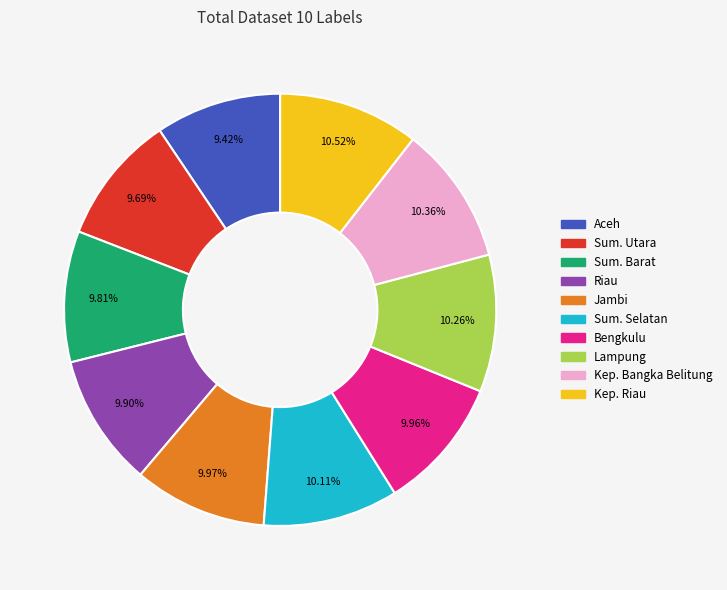

How many slices are in this pie chart?

10